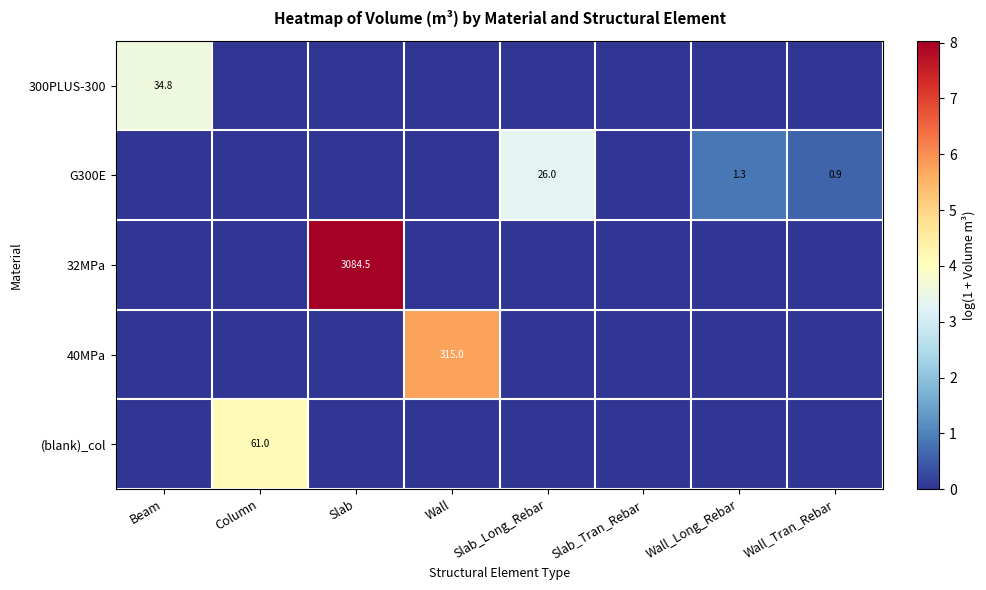

True or false: 300PLUS-300 has a value of 34.8 at Beam.

True